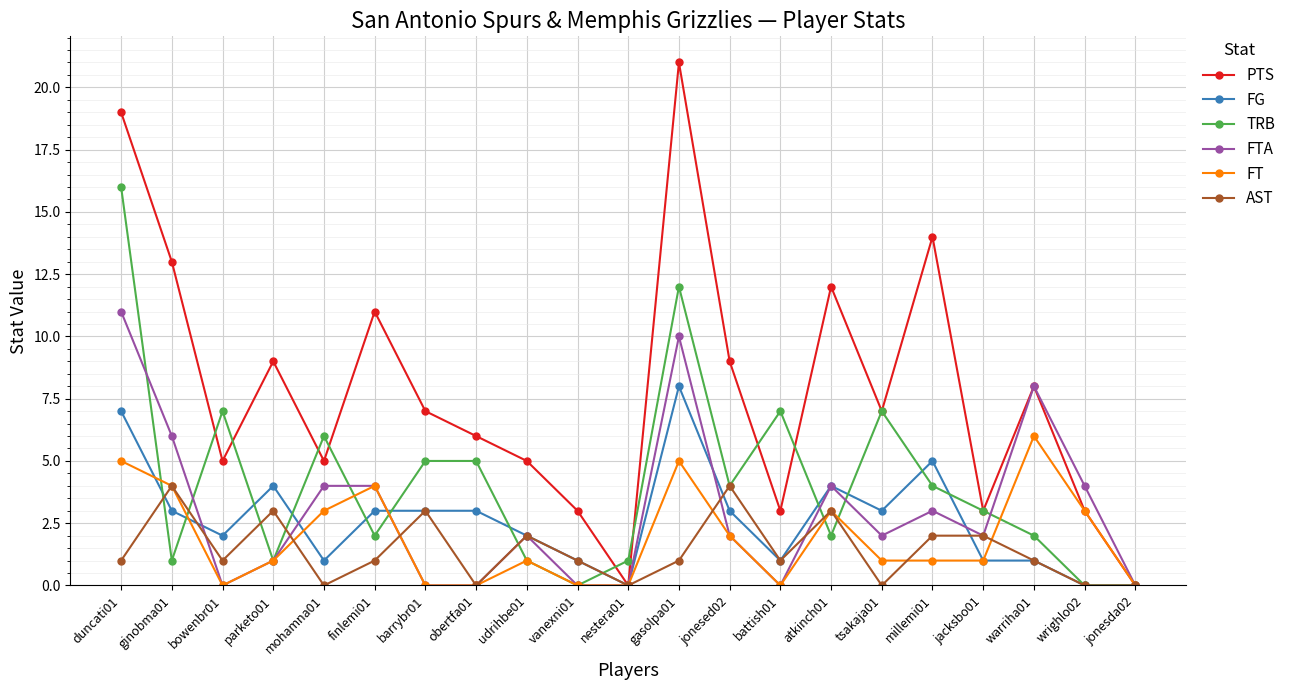

How many lines are shown in the chart?

6